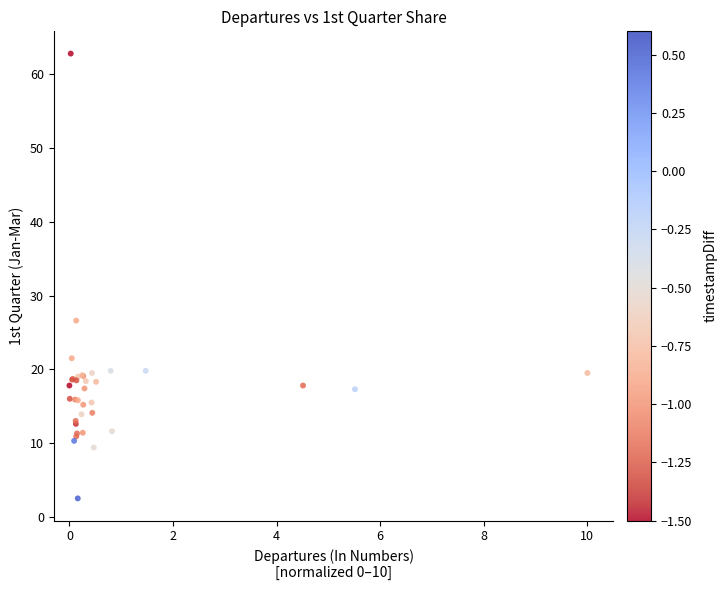

What Y value in the scatter plot is closest to 32?

26.6